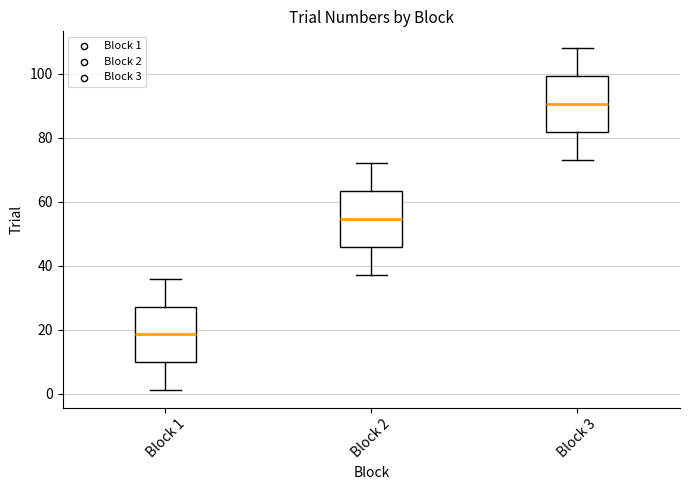

Which box has the highest median line?

Block 3